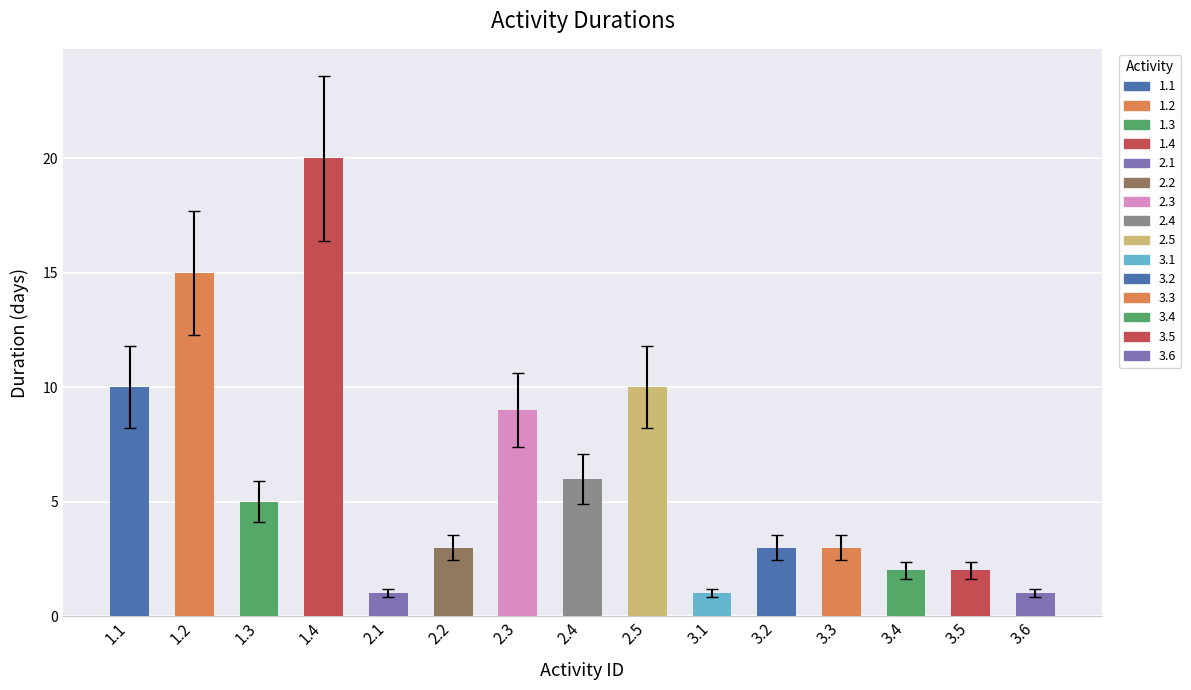

Reading left to right, list all the values displayed in this chart.

1.1=10	1.2=15	1.3=5	1.4=20	2.1=1	2.2=3	2.3=9	2.4=6	2.5=10	3.1=1	3.2=3	3.3=3	3.4=2	3.5=2	3.6=1